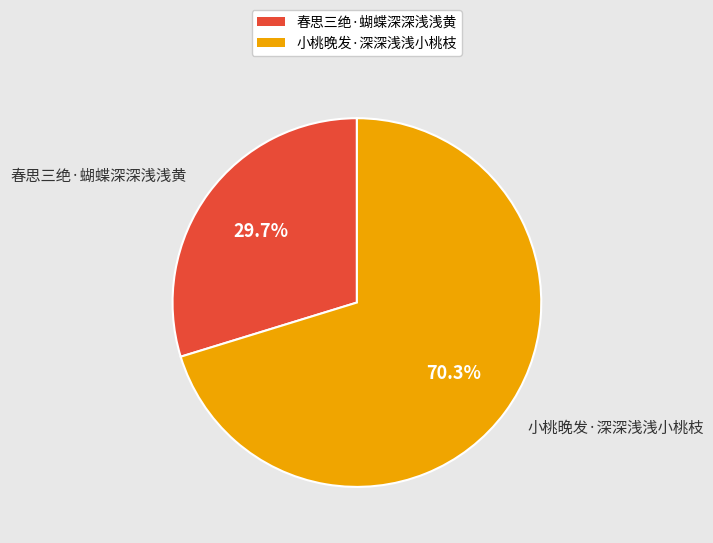

What is the majority slice?

小桃晚发·深深浅浅小桃枝